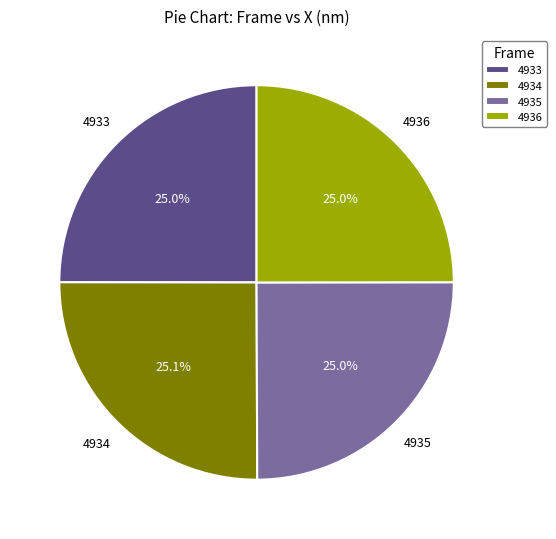

True or false: 4933 accounts for 25% of the total.

True